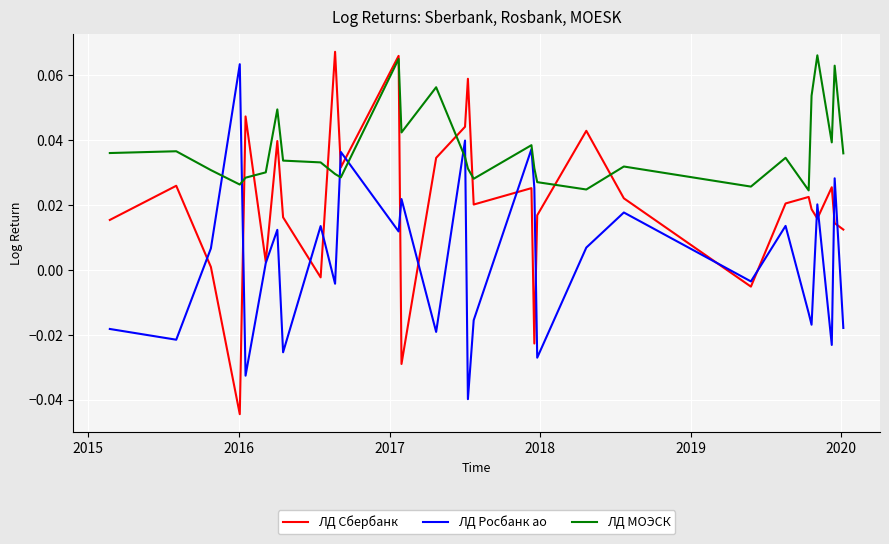

Which series has the largest total across all categories?

ЛД МОЭСК